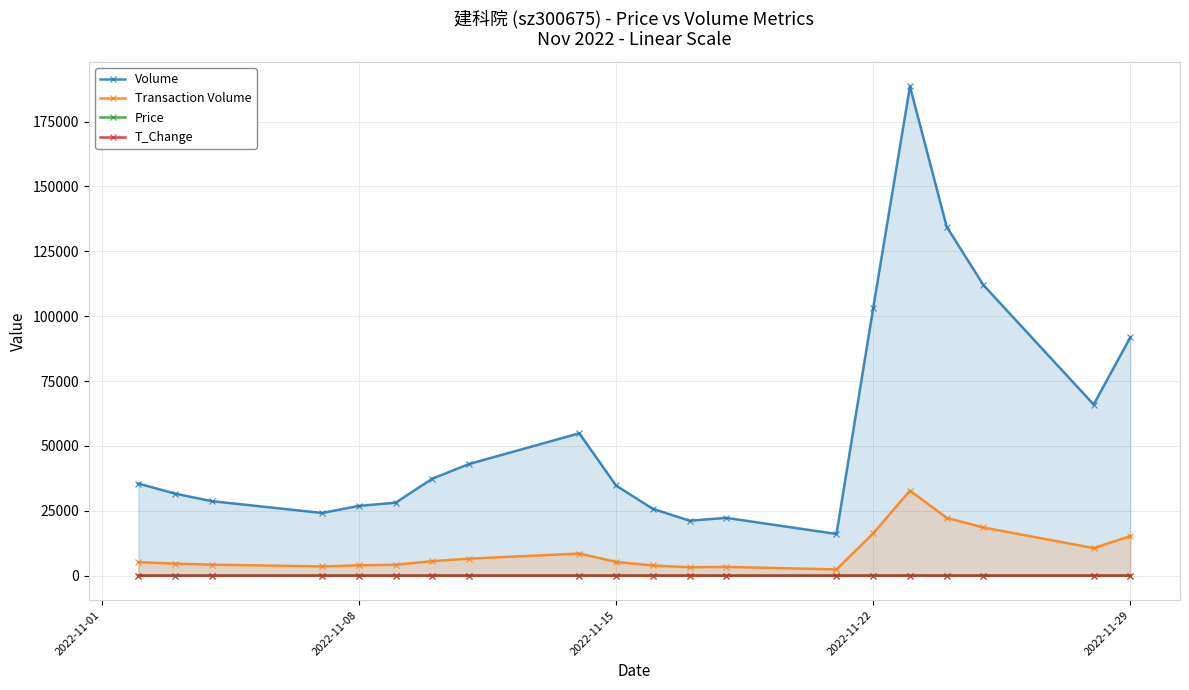

Which series has the largest range (max minus min)?

Volume